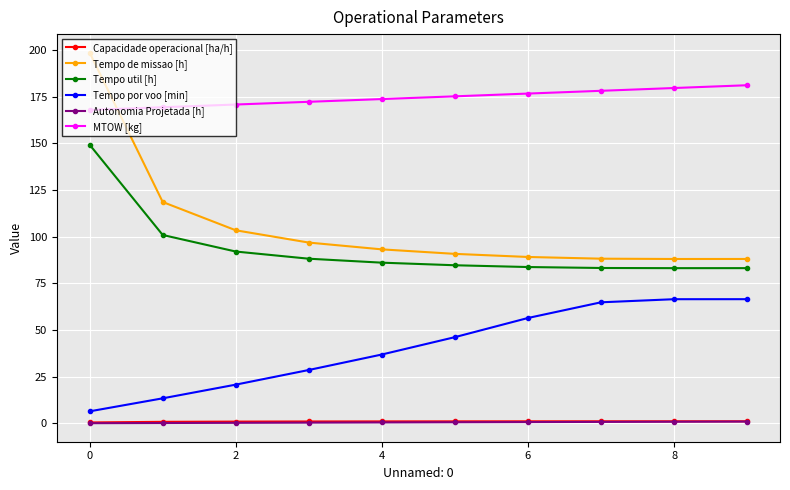

What is the minimum value shown in the chart?

0.1